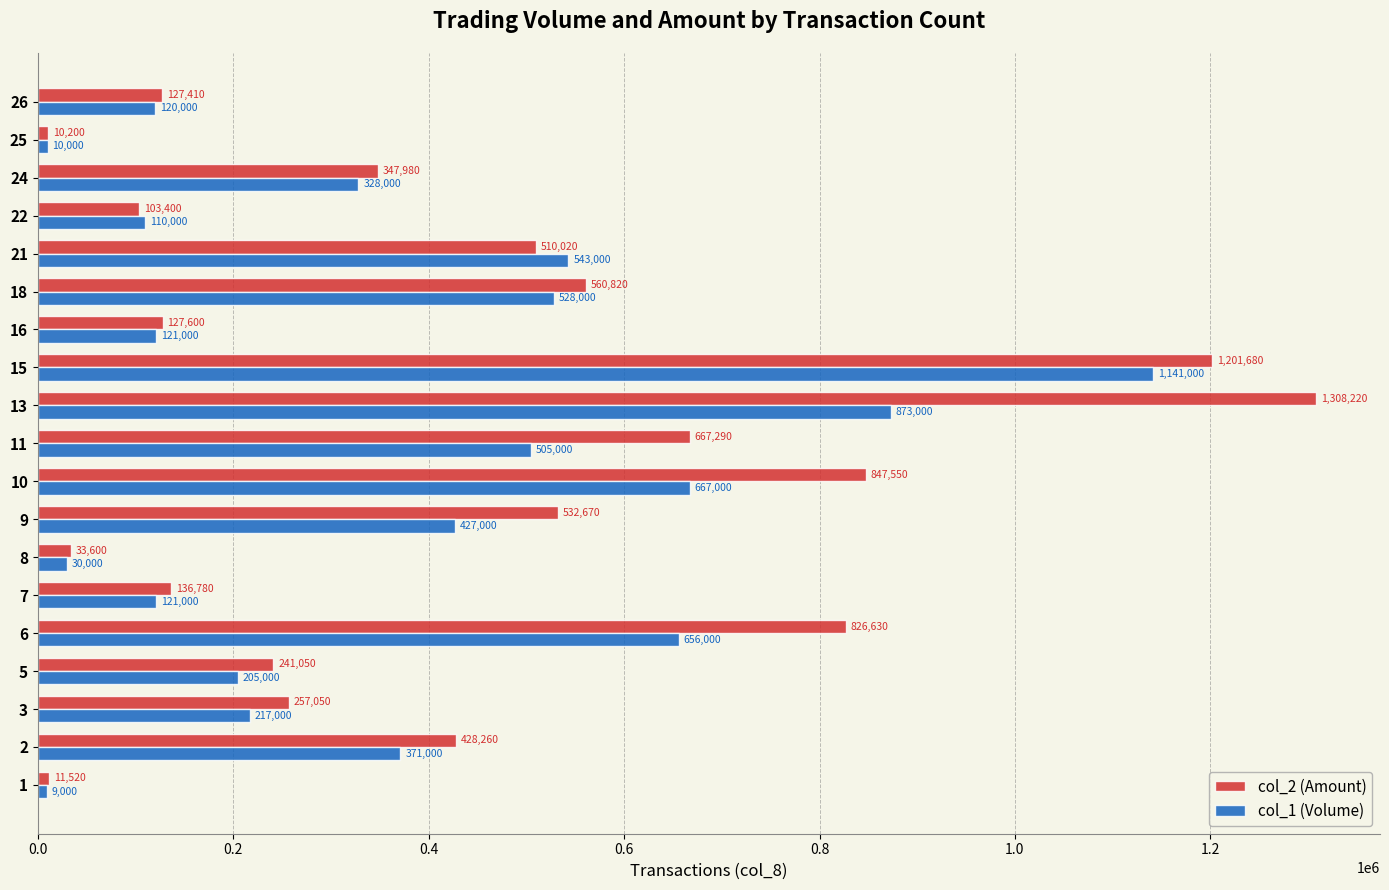

What is the average value of the col_1 (Volume) series?

367474